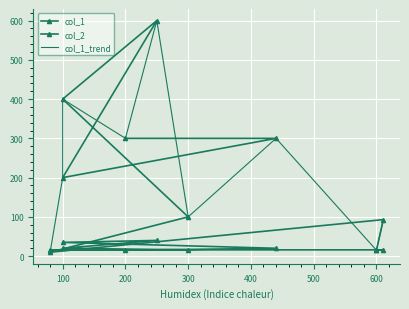

At how many categories does at least one series exceed 355?

3